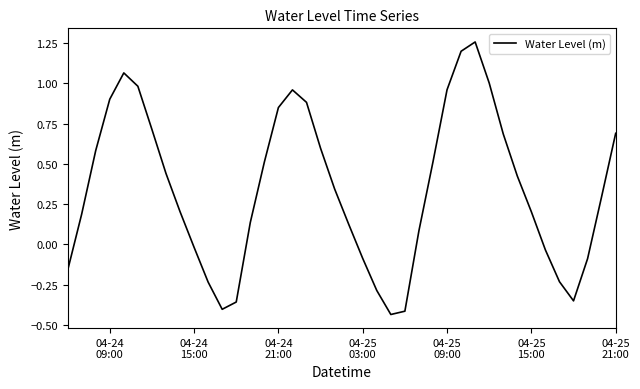

What is the sum of all values?

13.7